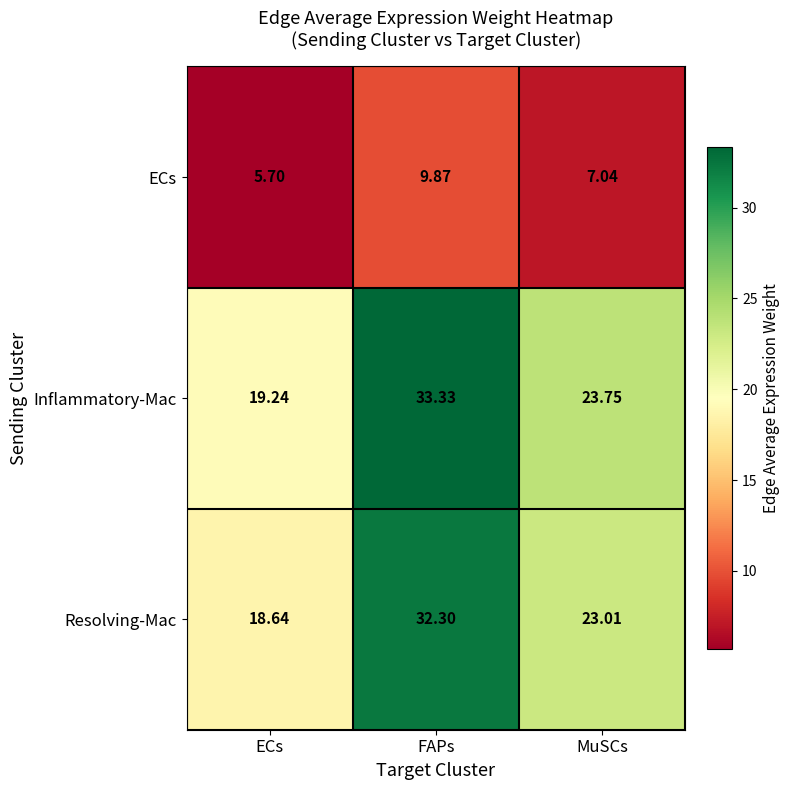

At which category does the chart reach its peak across all series?

FAPs